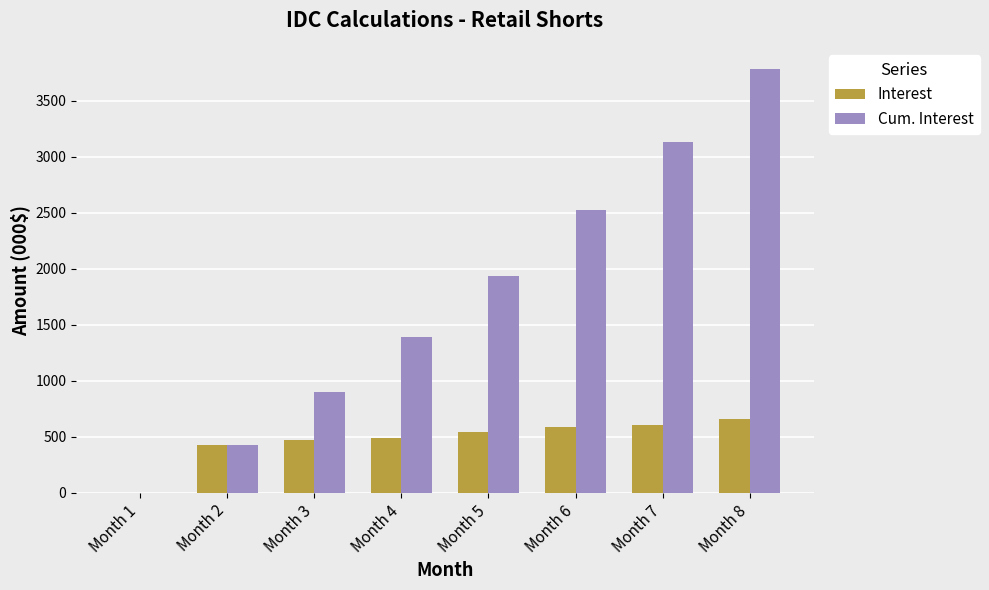

What is the average value of the Cum. Interest series?

1763.1